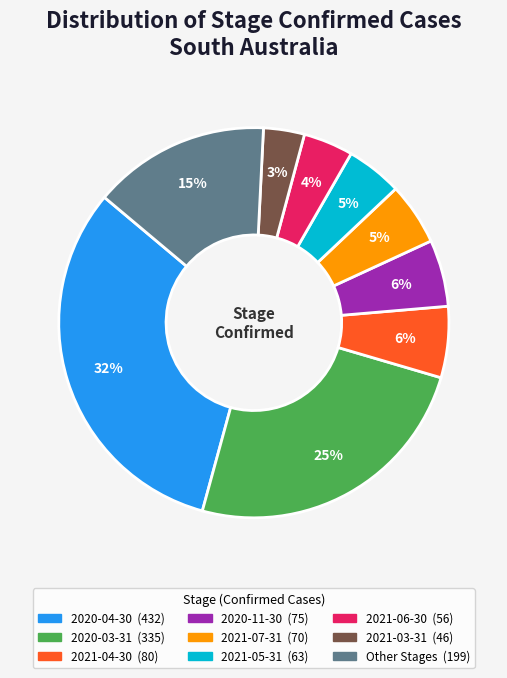

To the nearest percent, what is the average slice percentage?

11%